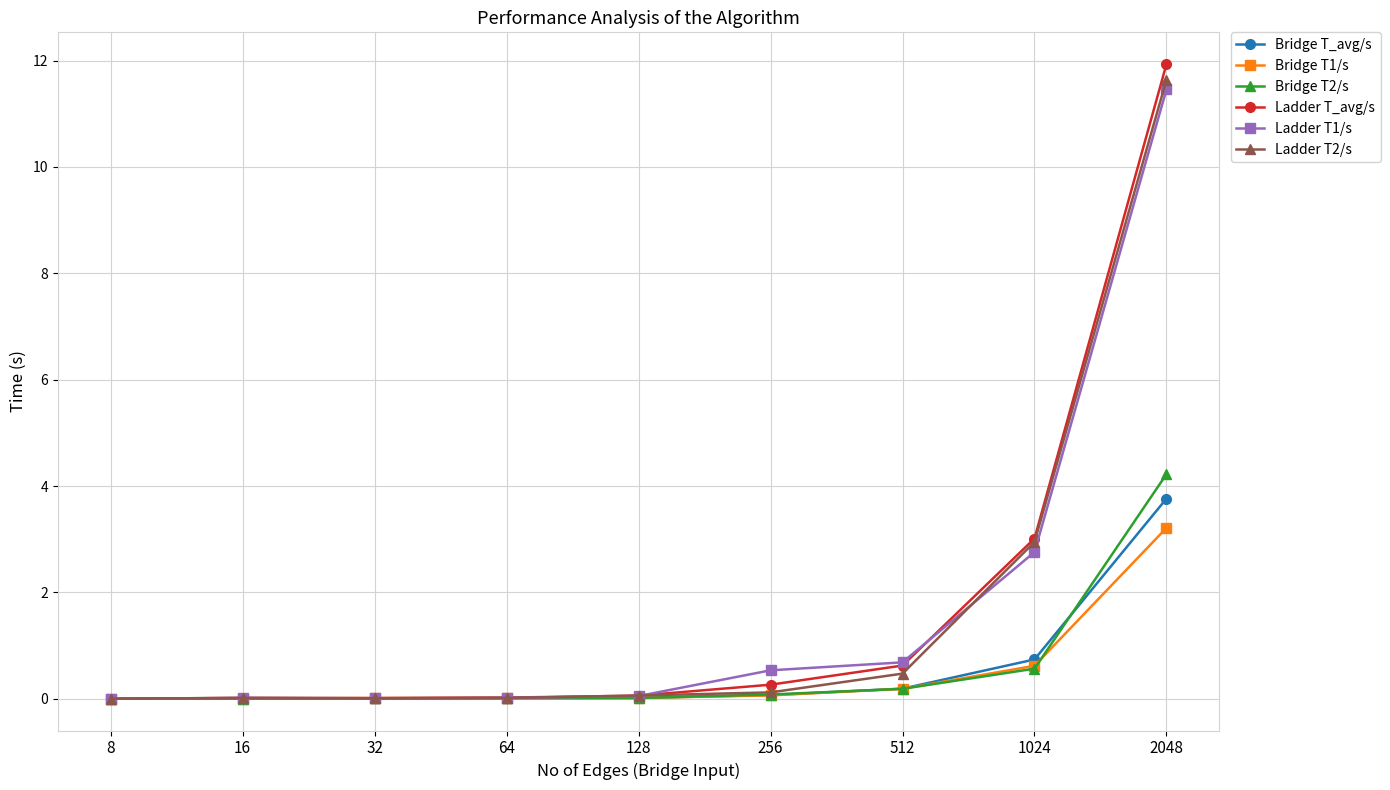

What is the difference between the second highest and second lowest values in the Bridge T1/s series?

0.6